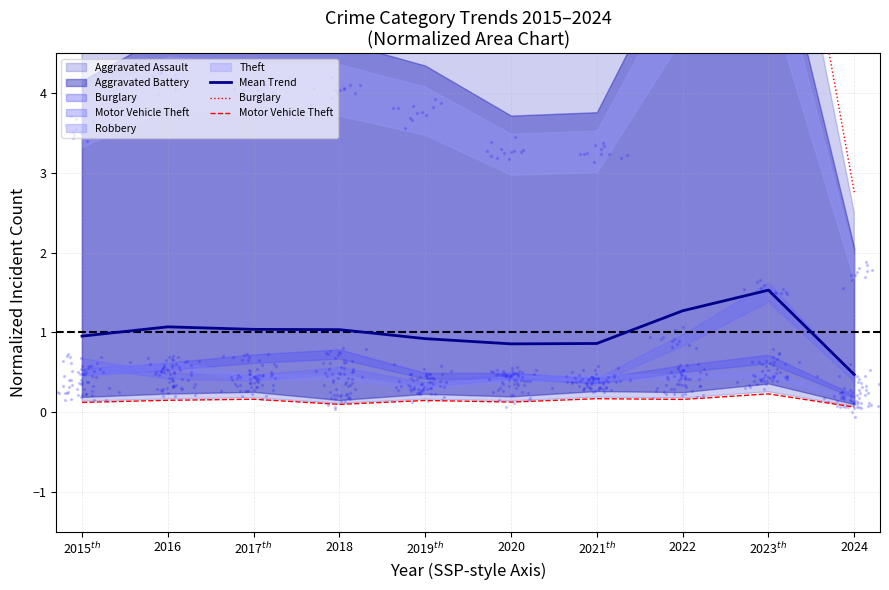

Which series contains the lowest Y value?

Motor Vehicle Theft